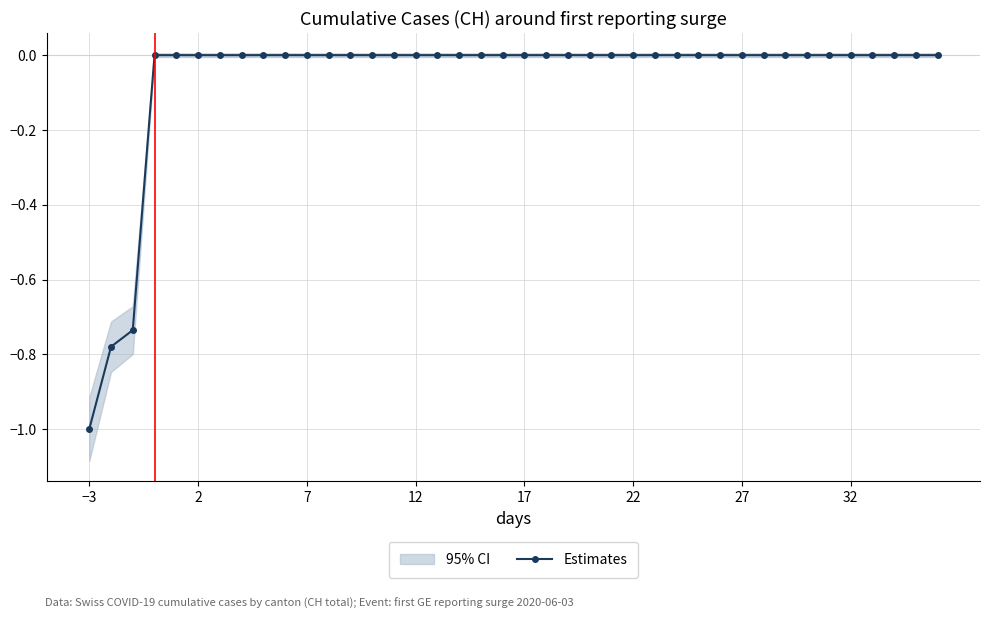

True or false: there are more than 0 points higher than both neighbors.

False